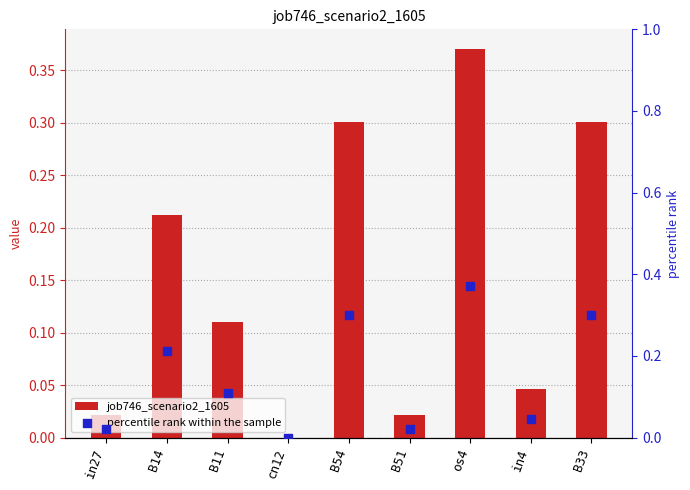

What is the total value across all series at os4?

0.7